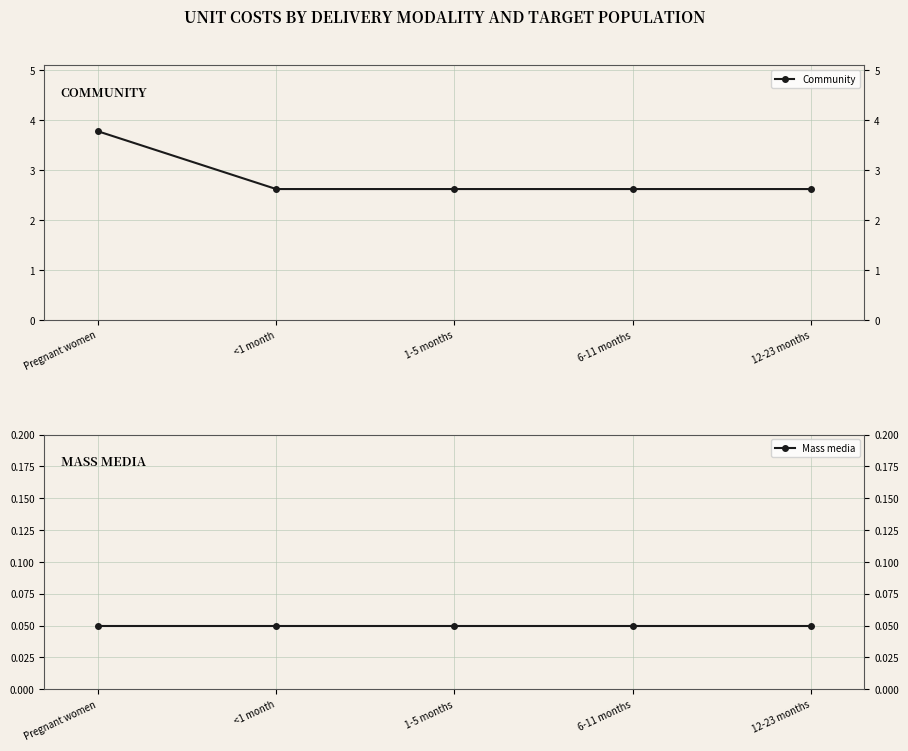

Is it true that Mass media equals 0.1 at 6-11 months?

True